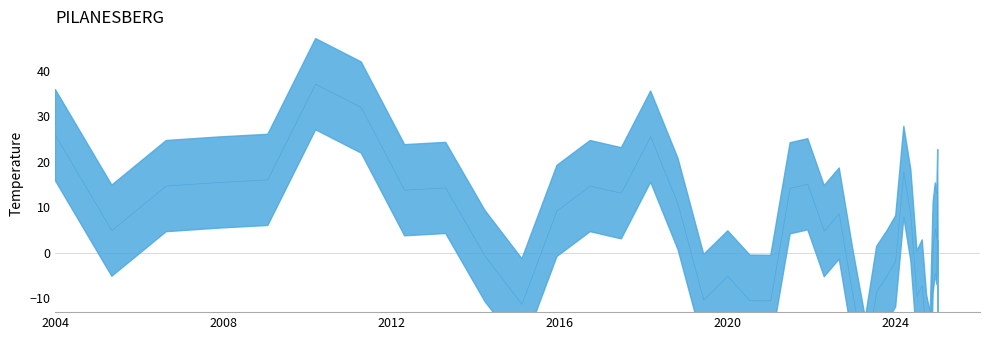

True or false: the data has more than 1 interior local peaks.

True